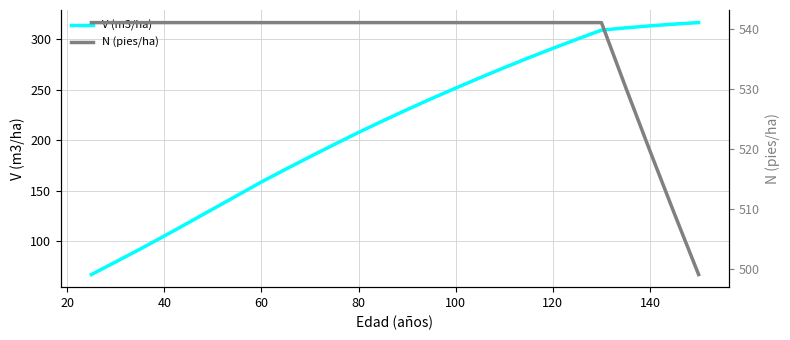

Which series has the largest range (max minus min)?

V (m3/ha)